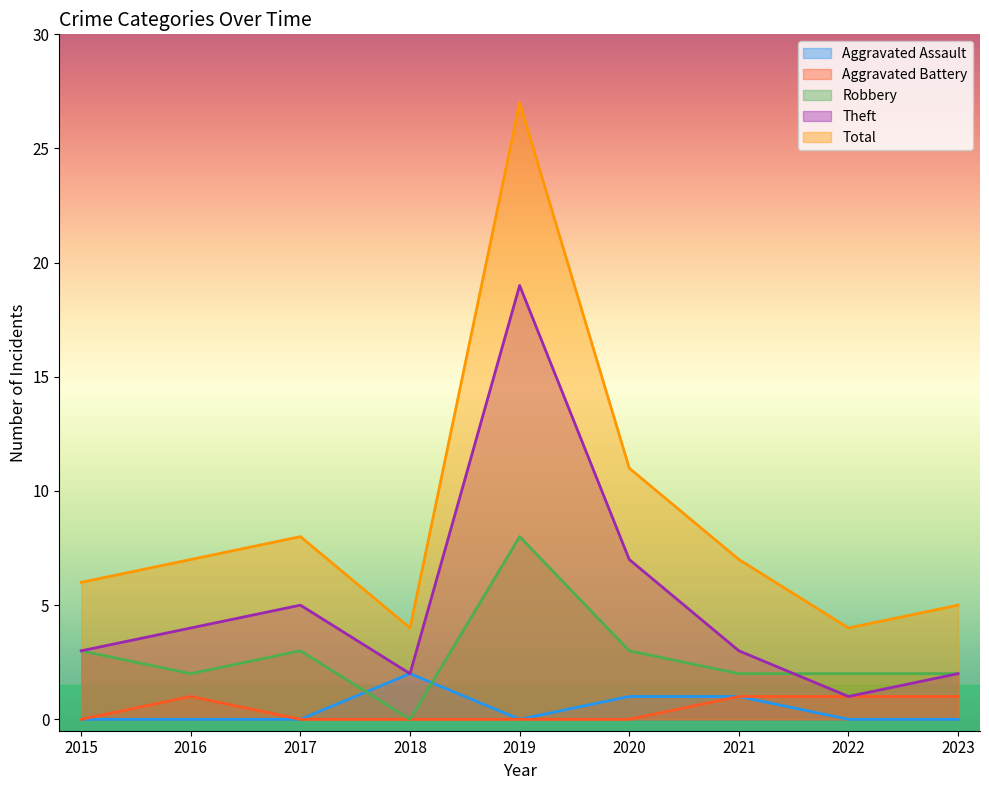

What is the average value of the Robbery series?

3